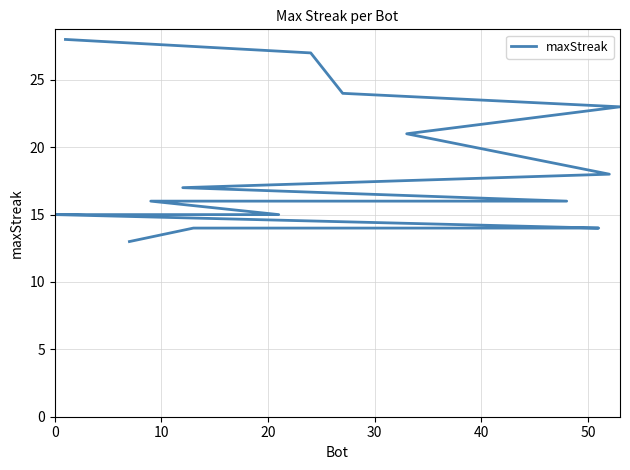

The value at 10 is 27. True or false?

True